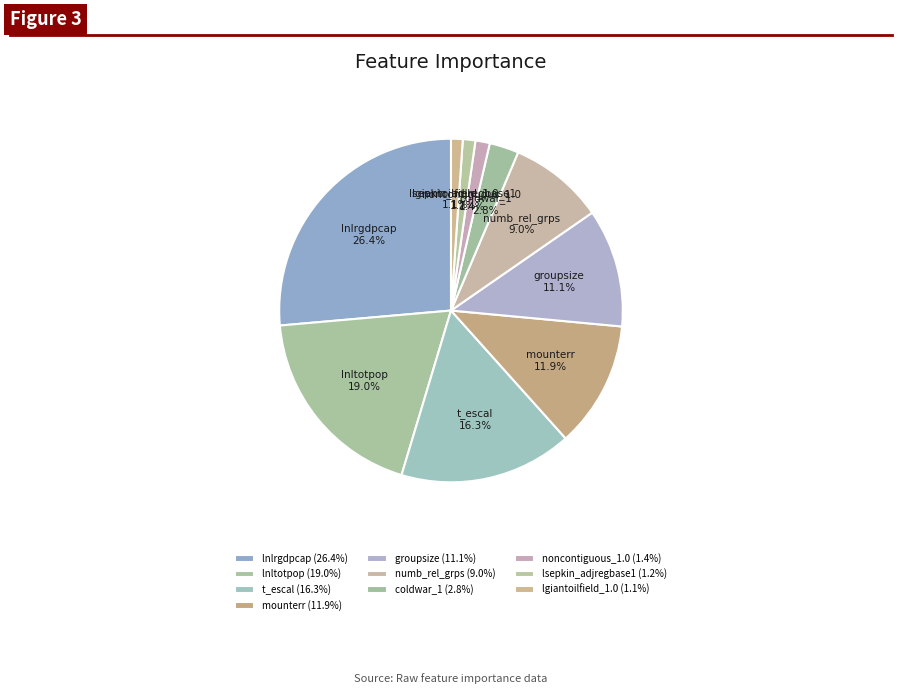

Combined, what portion of the pie is coldwar_1 and lgiantoilfield_1.0?

3.9%